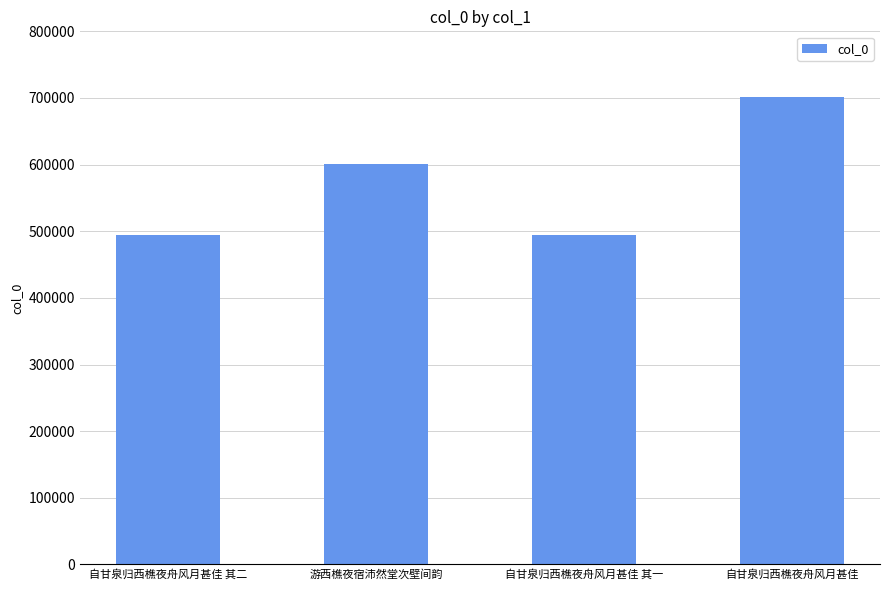

Count the number of categories in the chart.

4